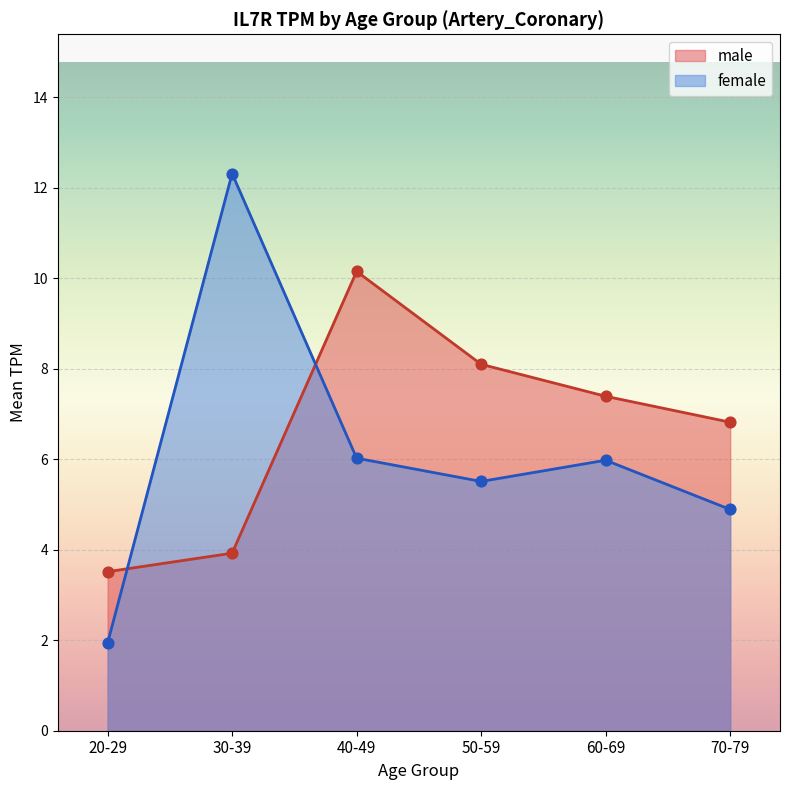

Which series has the widest spread of Y values?

female